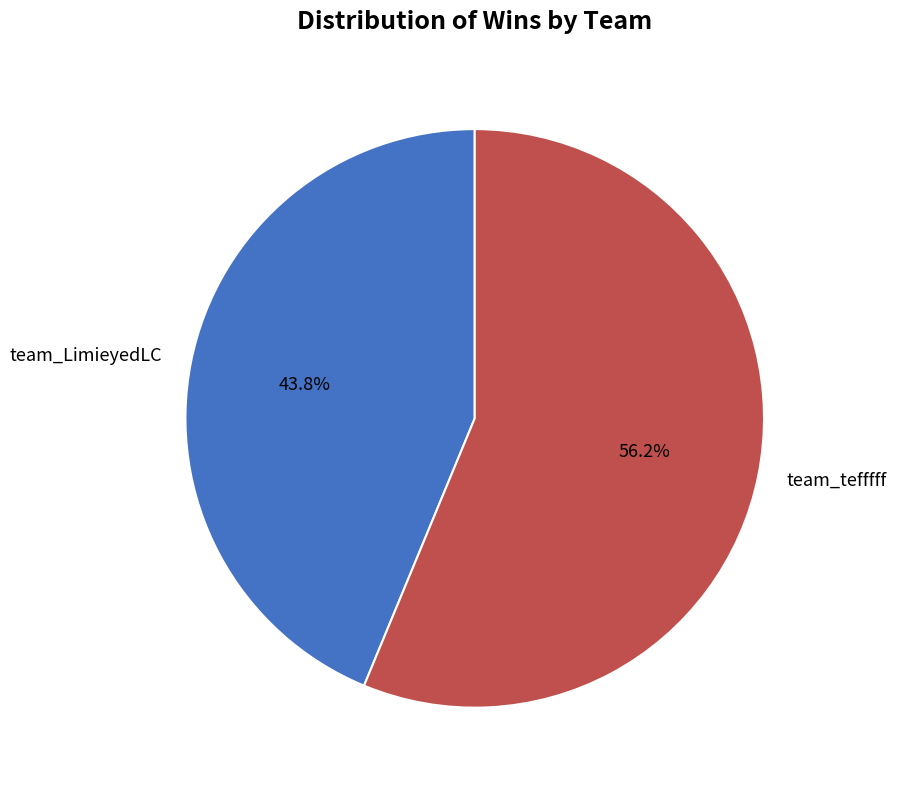

Combined, do team_LimieyedLC and team_tefffff account for over 50%?

Yes